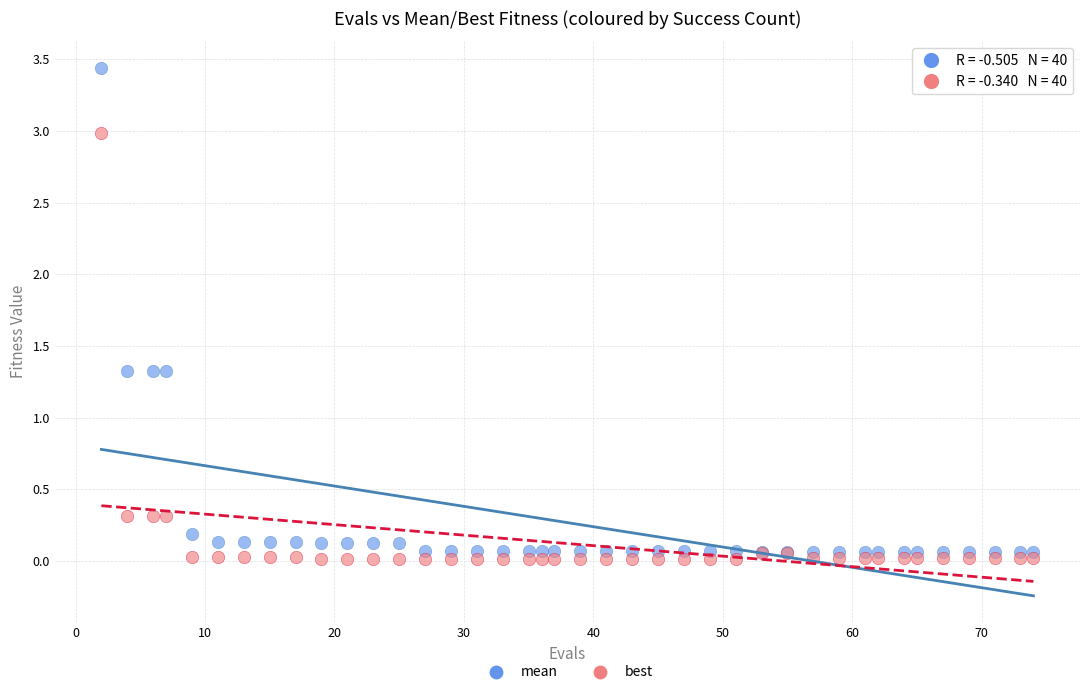

What are all the series names shown in the legend?

mean, best